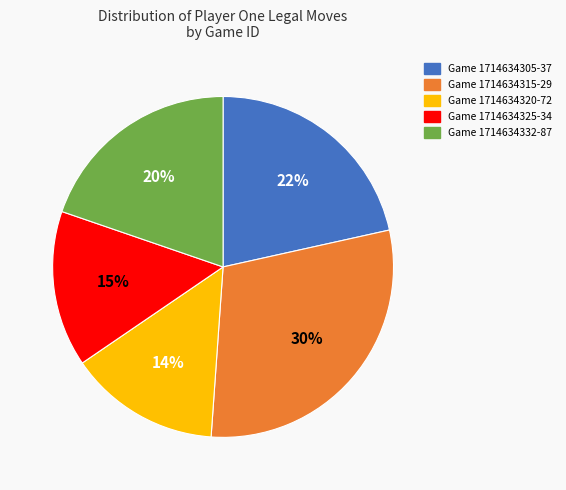

Does any single category account for the majority?

No